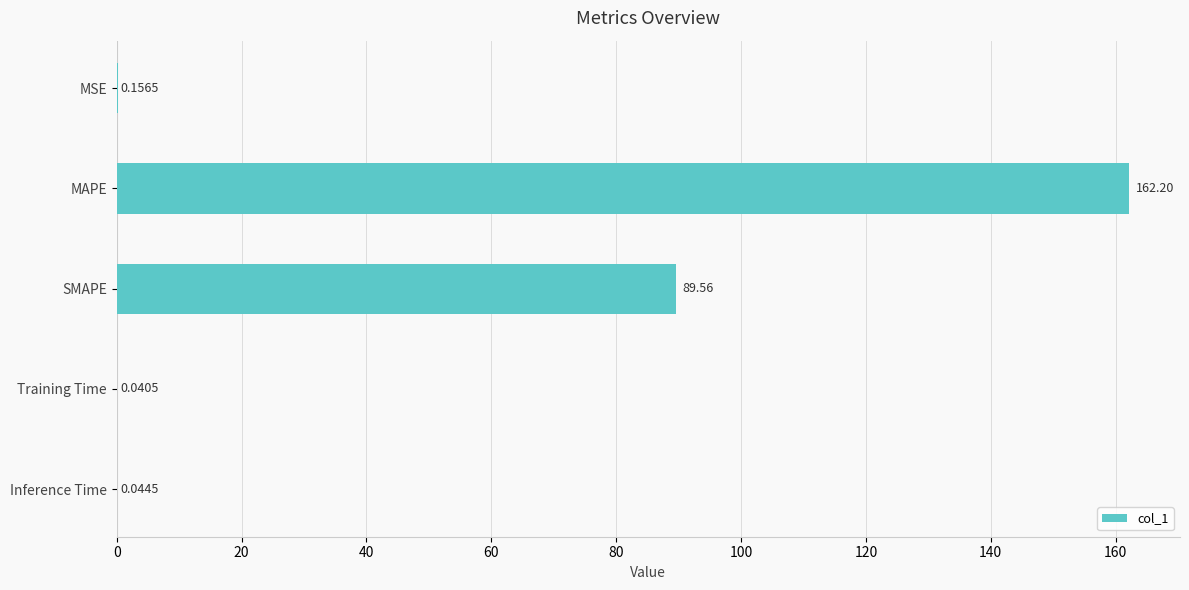

Where is the data nearest to the value 81?

SMAPE